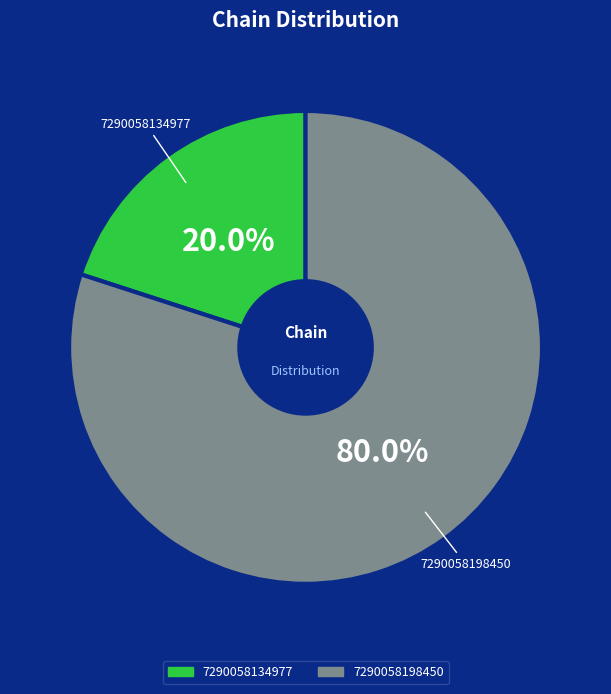

Does 7290058134977 account for over 50% of the chart?

No